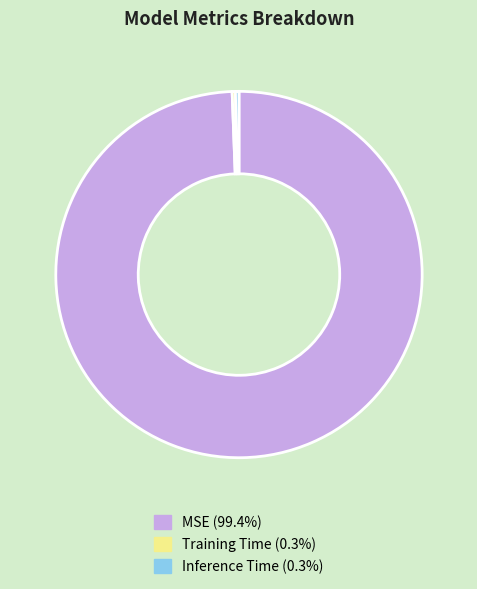

Is the sum of Inference Time and MSE greater than half?

Yes